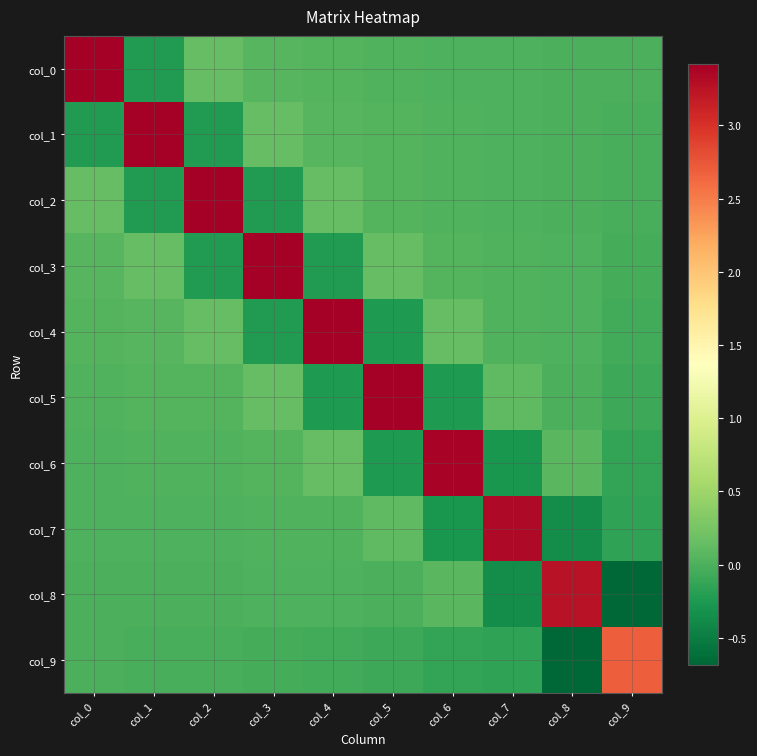

Which series has the largest range (max minus min)?

col_8